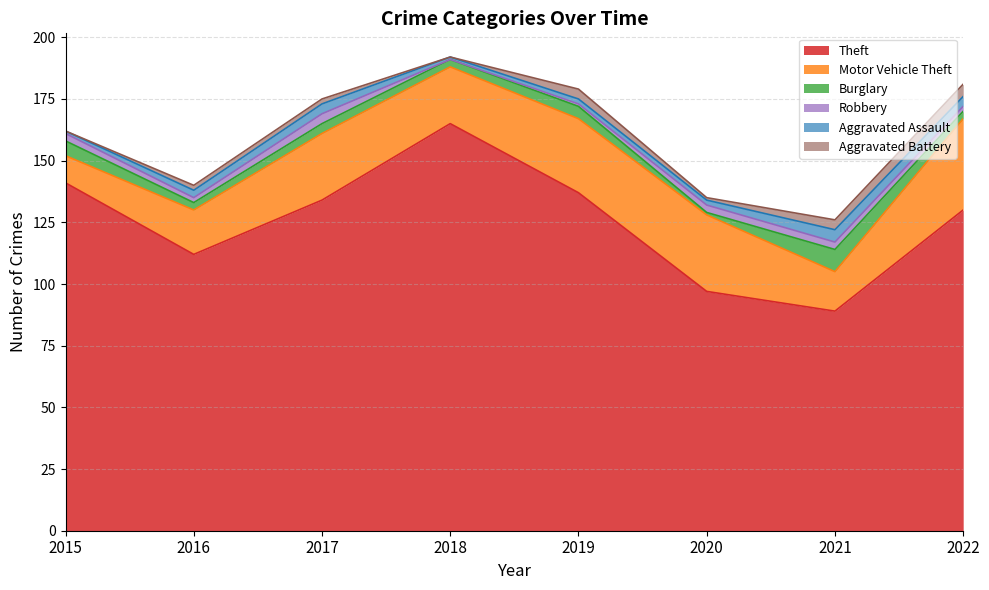

Reading left to right, list all the values displayed in this chart.

Theft: 141	112	134	165	137	97	89	130
Motor Vehicle Theft: 11	18	27	23	30	31	16	37
Burglary: 6	3	4	3	5	1	9	3
Robbery: 3	2	4	0	1	3	3	2
Aggravated Assault: 1	3	4	1	2	2	5	4
Aggravated Battery: 0	2	2	0	4	1	4	5